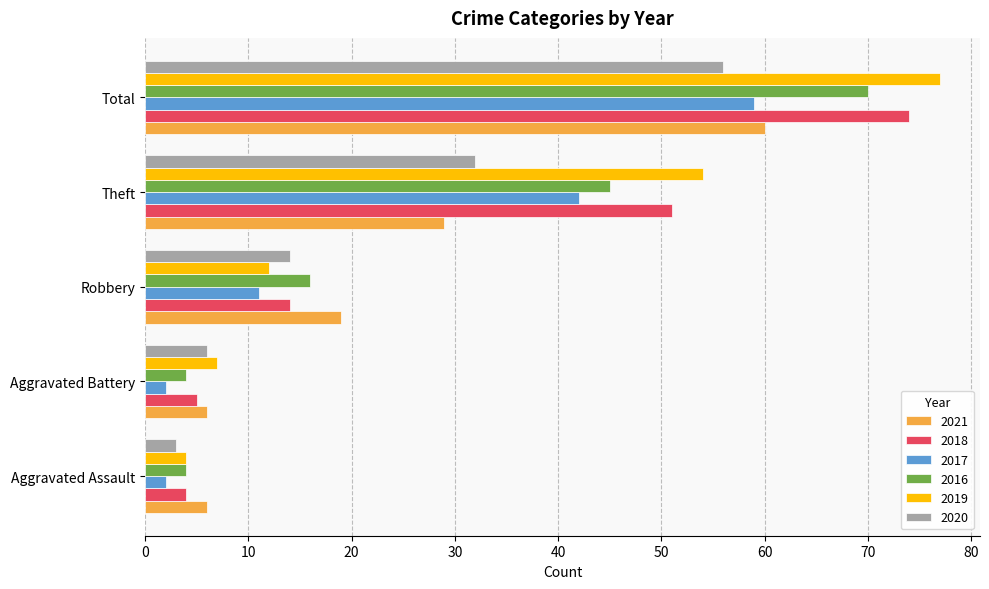

What is the difference between the maximum and minimum values in the 2019 series?

73